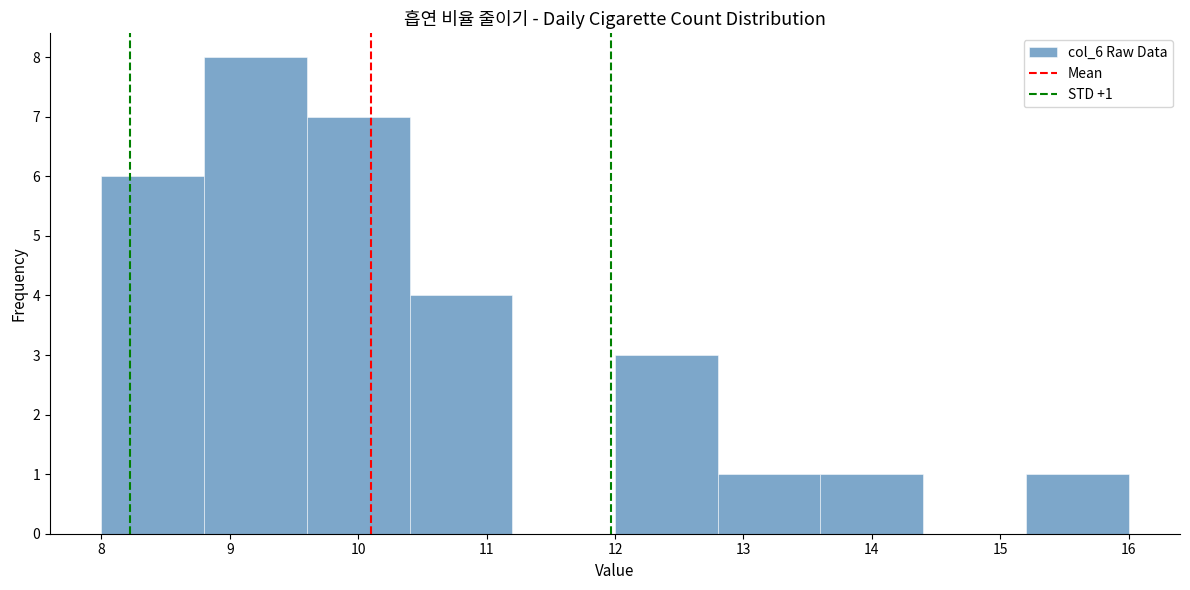

Which range on the x-axis has the tallest bar?

8.8 to 9.6